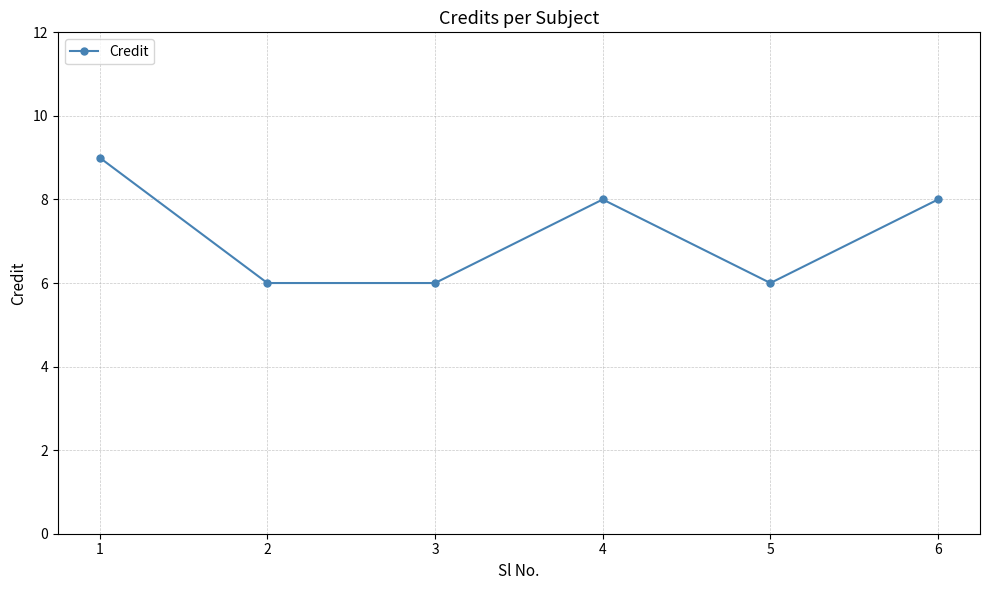

At which label does the data first exceed 8?

1